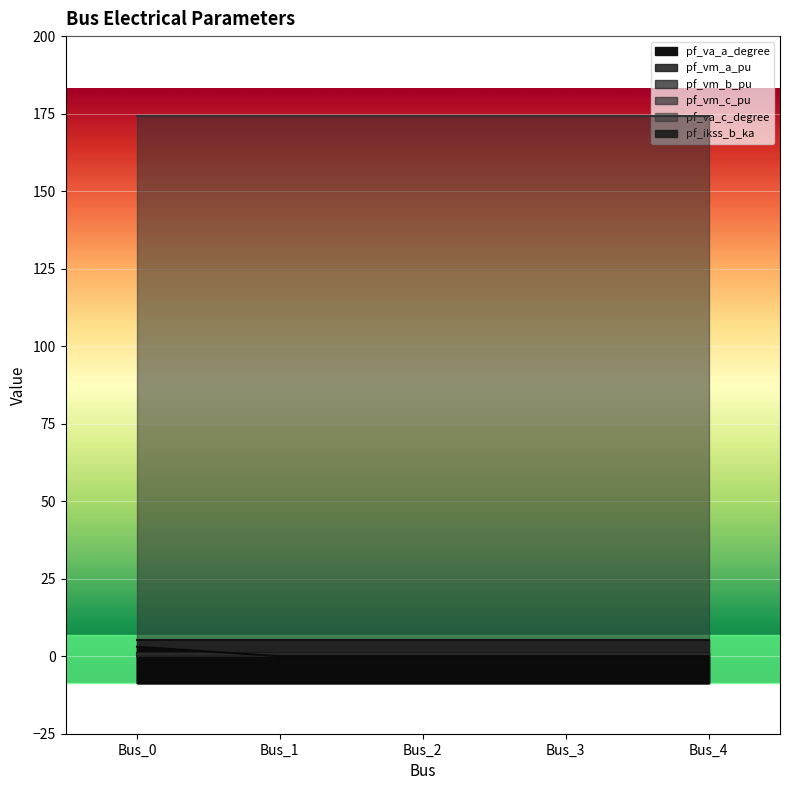

Is it true that pf_vm_a_pu equals 1.3 at Bus_1?

False